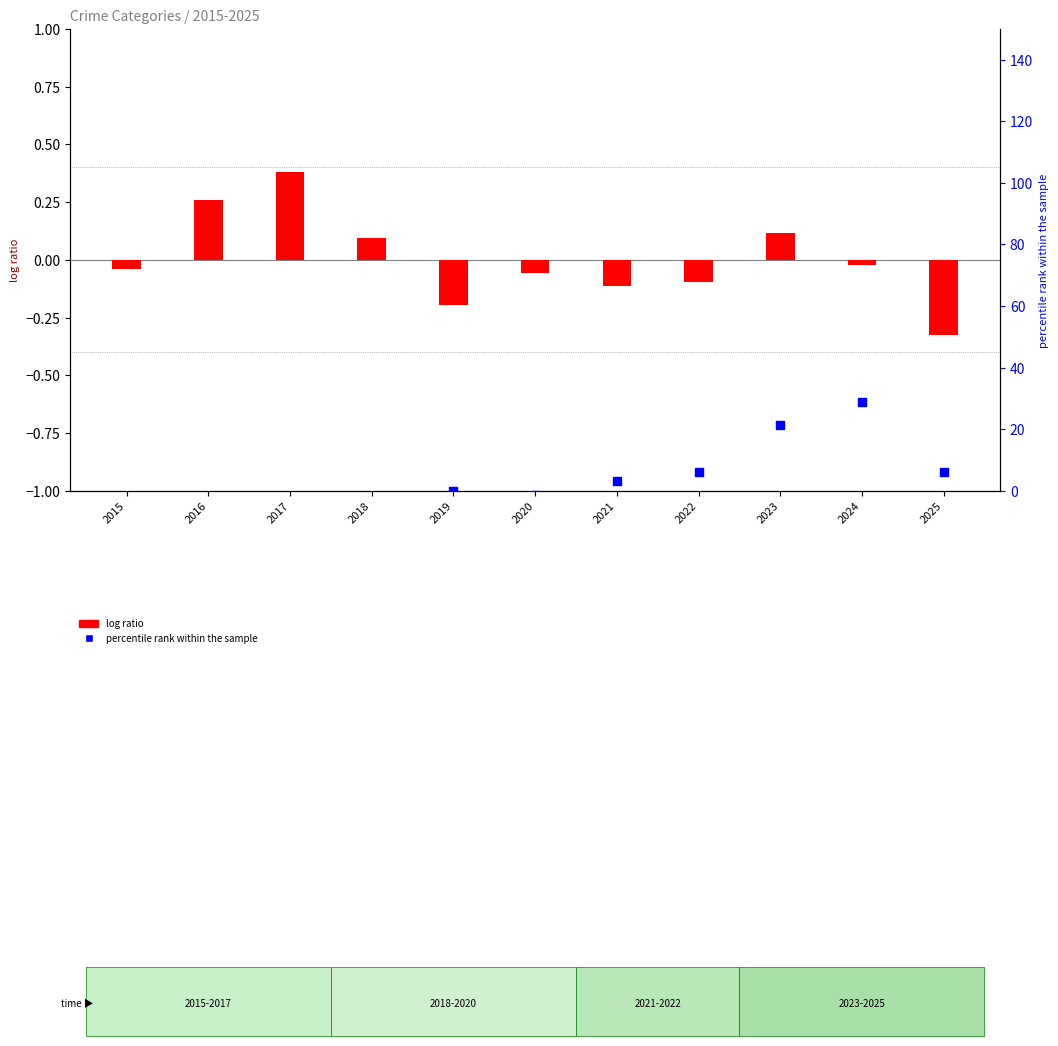

At how many categories does at least one series exceed 22?

1